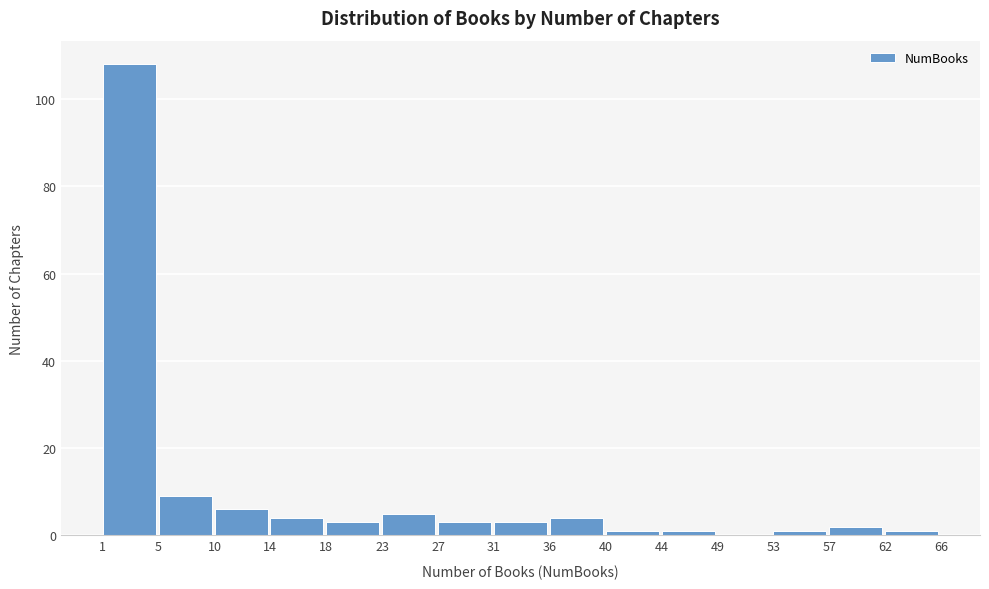

Reading left to right, transcribe this chart: for each bar, give the range it covers on the x-axis and its height. The values are not printed on the chart, so give them approximately, as read against the axis.

1 to 5: 108
5 to 10: 10
10 to 14: 6
14 to 18: 4
18 to 23: 4
23 to 27: 6
27 to 31: 4
31 to 36: 4
36 to 40: 4
40 to 44: under 2
44 to 49: under 2
49 to 53: 0
53 to 57: under 2
57 to 62: 2
62 to 66: under 2